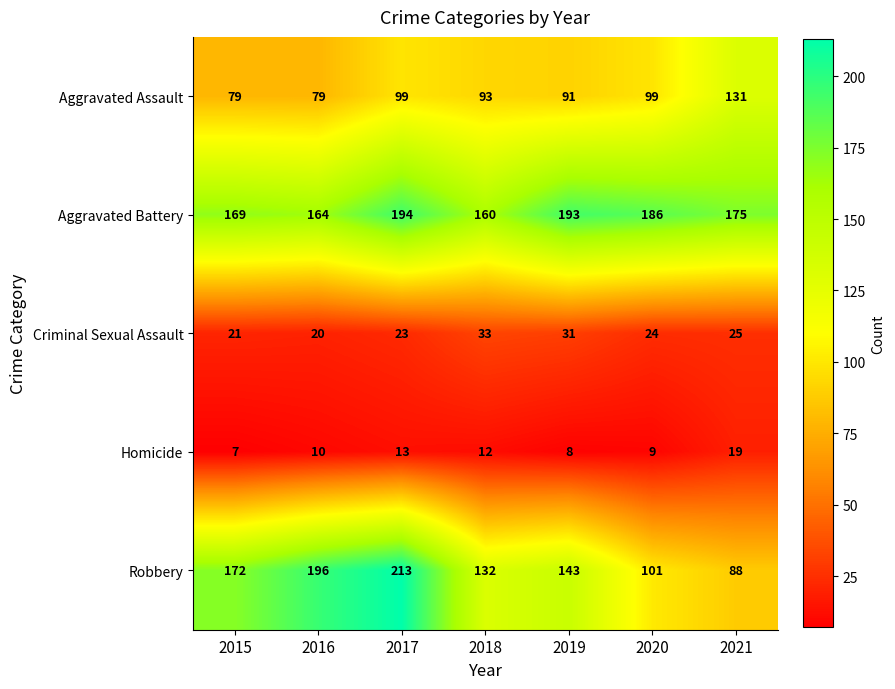

What is the total value across all series at 2016?

469